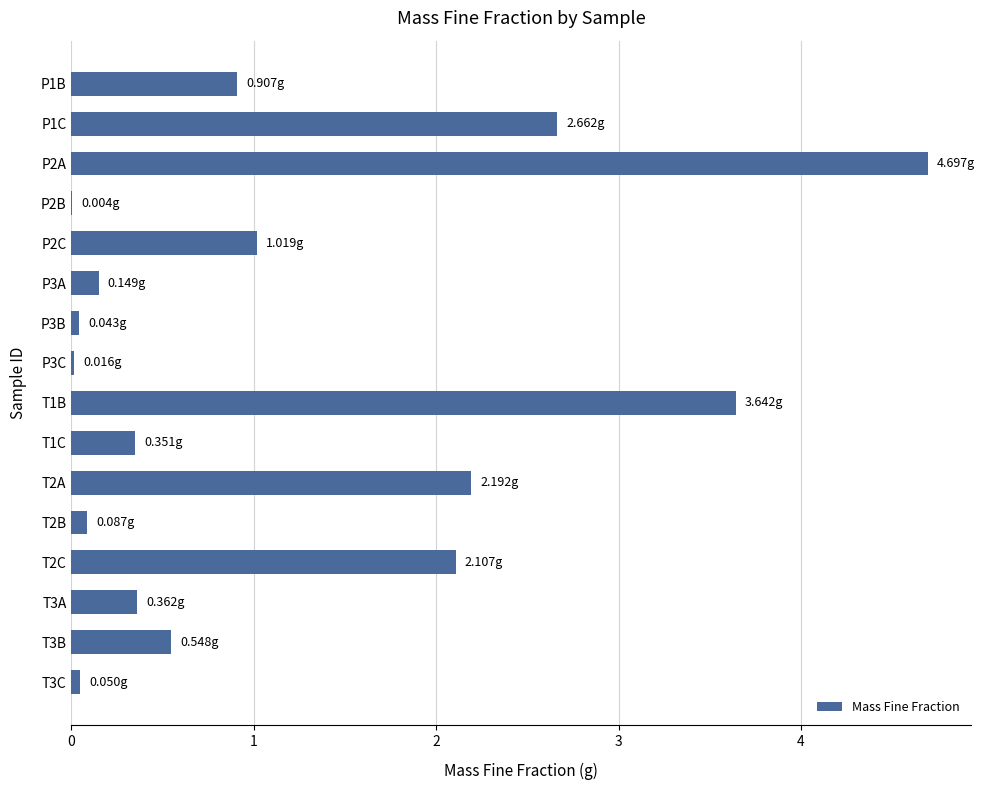

What is the sum of the values at T1B and T2A?

5.8